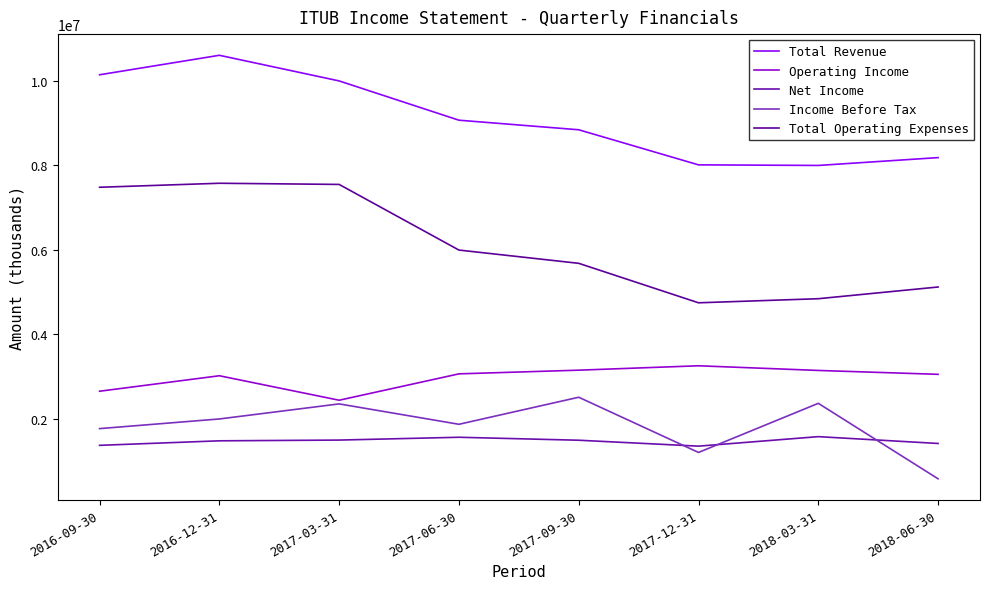

True or false: Total Revenue has a value of 7994400 at 2018-03-31.

True